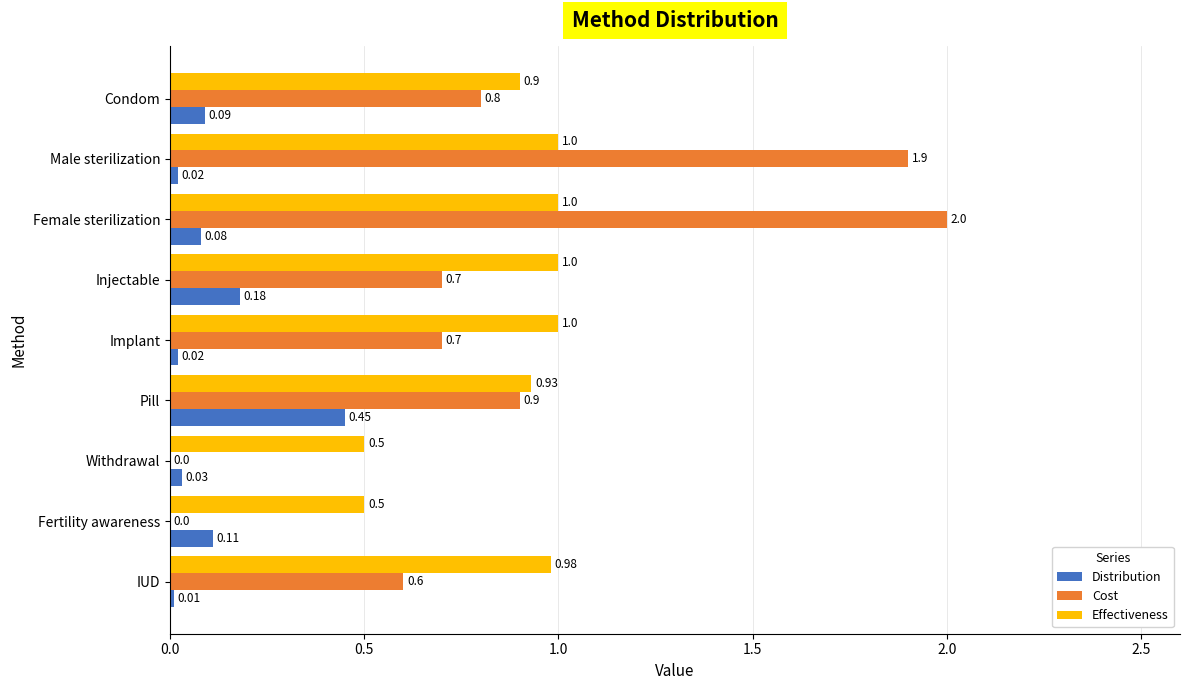

Between Fertility awareness and IUD, which series saw the biggest shift?

Cost